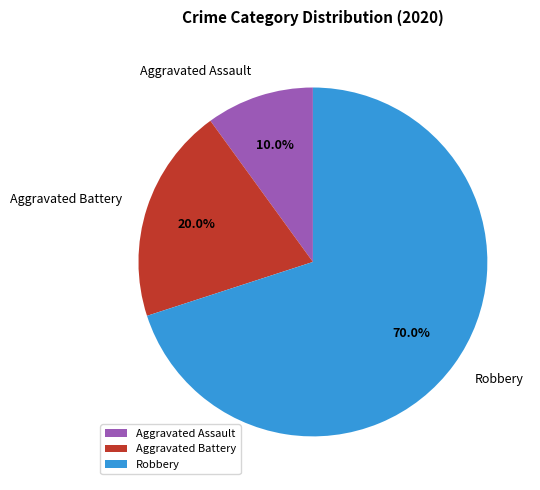

True or false: Aggravated Battery accounts for 15% of the total.

False